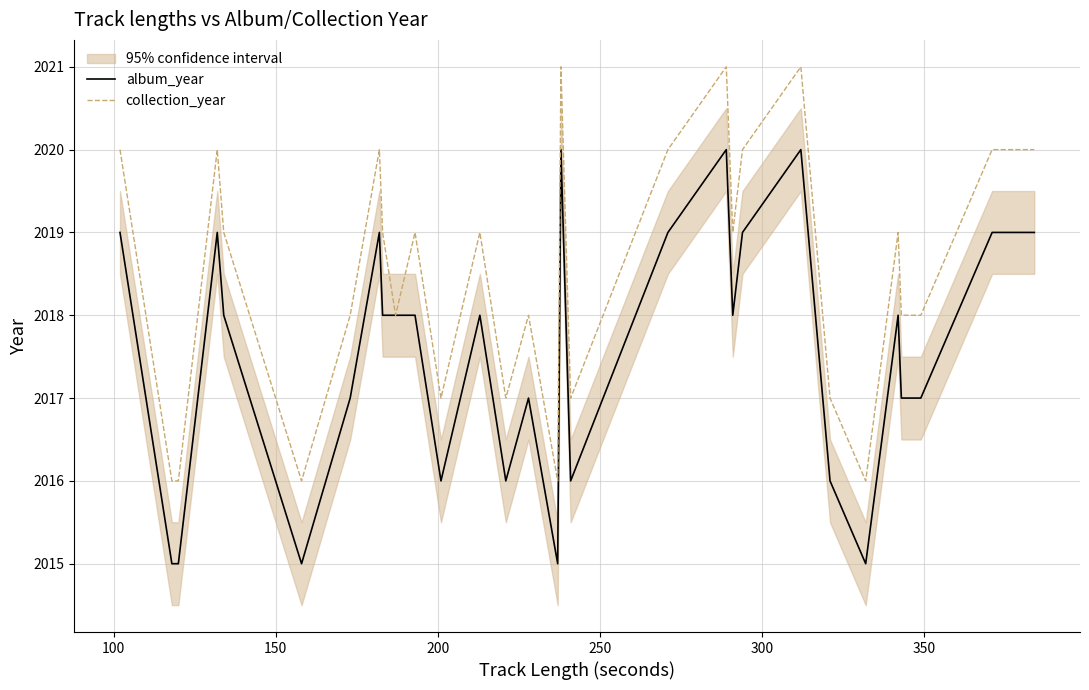

In album_year, how many points are higher than both neighbors (excluding endpoints)?

8